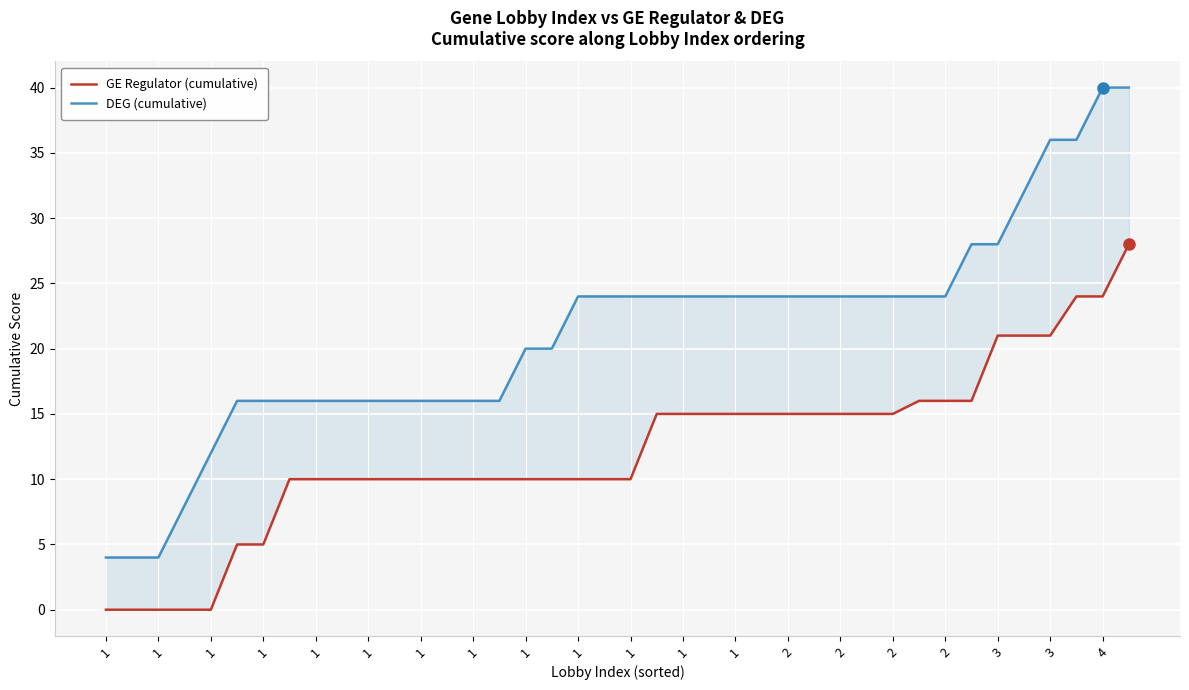

True or false: GE Regulator (cumulative) and DEG (cumulative) intersect in this chart.

False